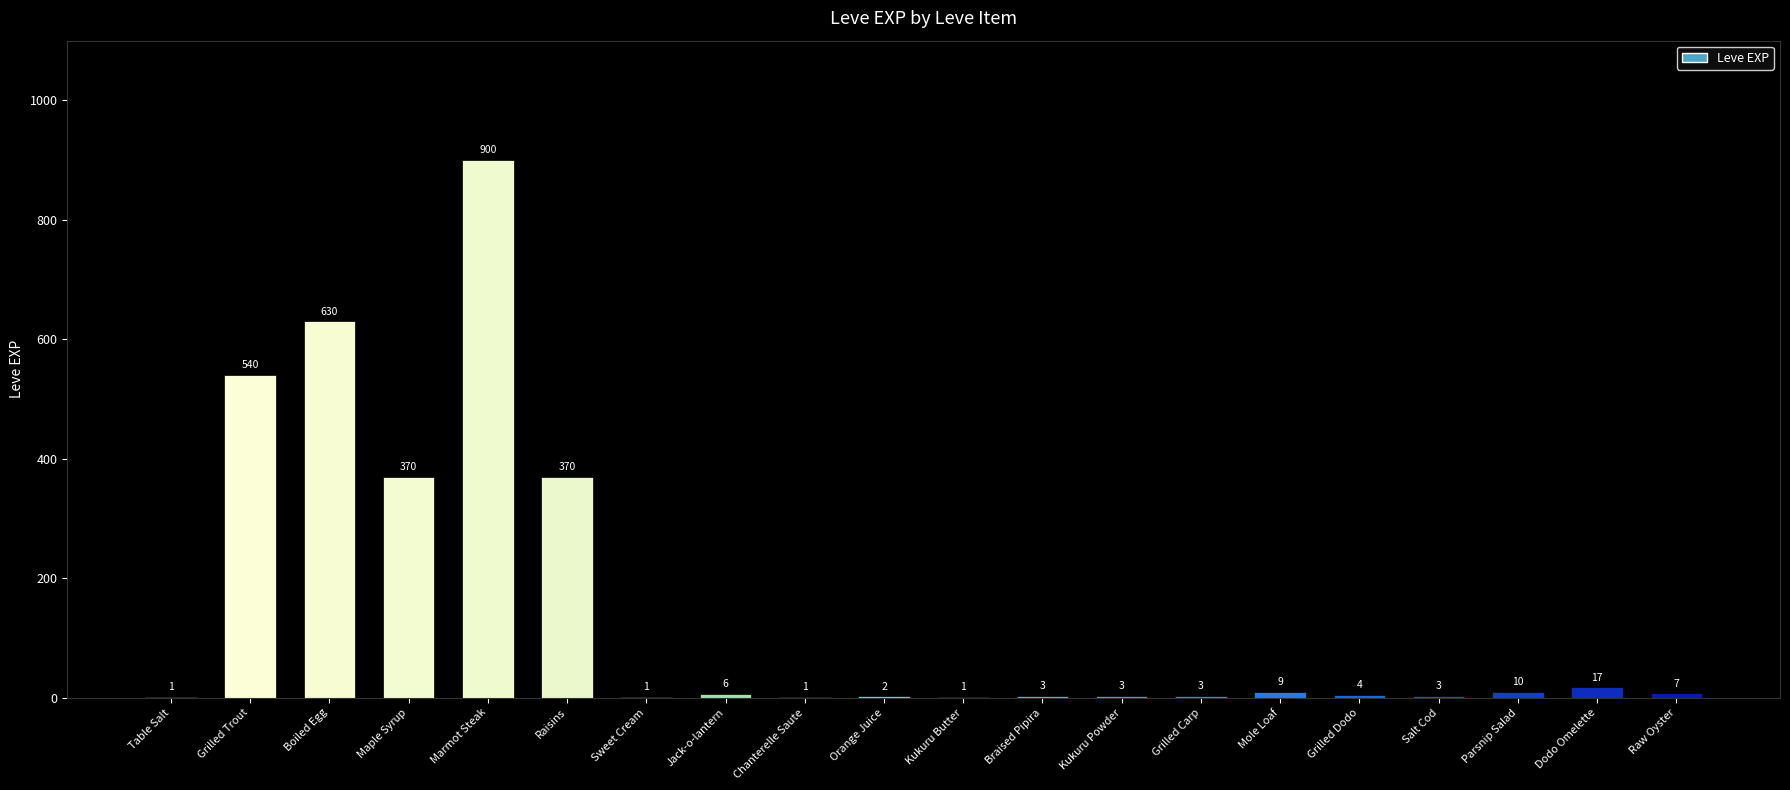

What is the change in value from Grilled Carp to Grilled Dodo?

+1